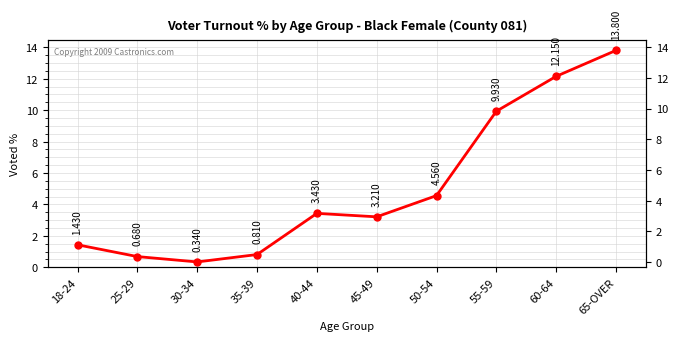

What is the difference between the values at 45-49 and 60-64?

8.9